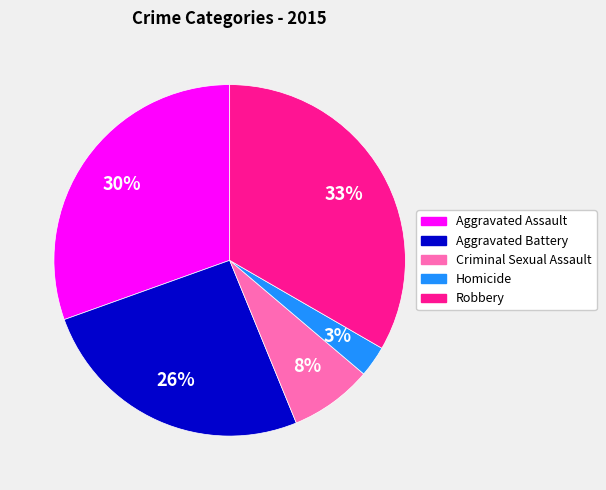

Count the number of slices in the pie.

5